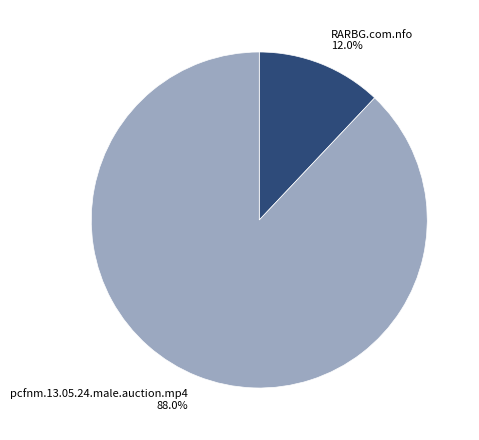

The pcfnm.13.05.24.male.auction.mp4 slice represents 88% of the pie. True or false?

True